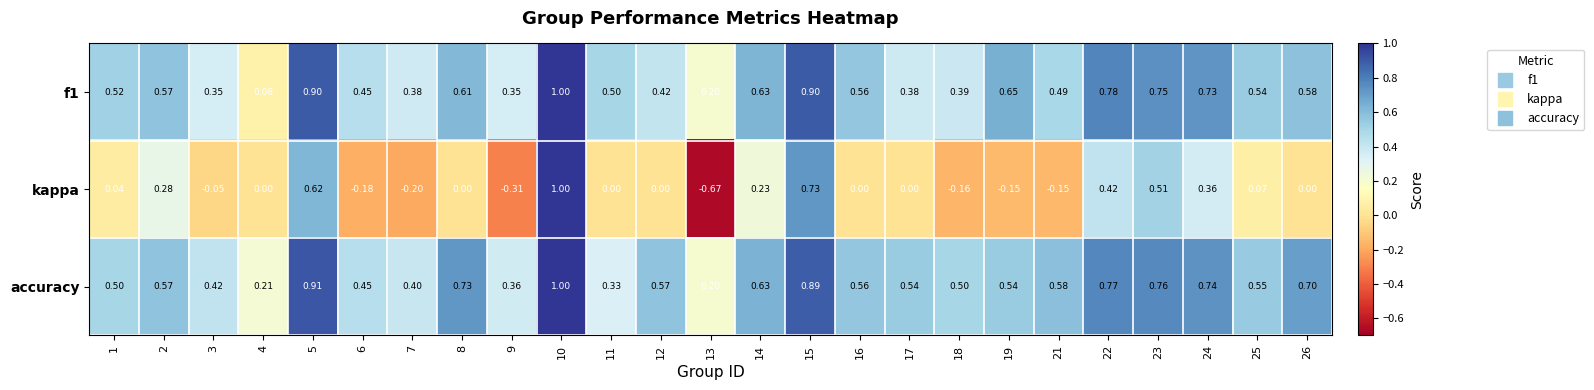

What is the greatest value displayed?

1.0